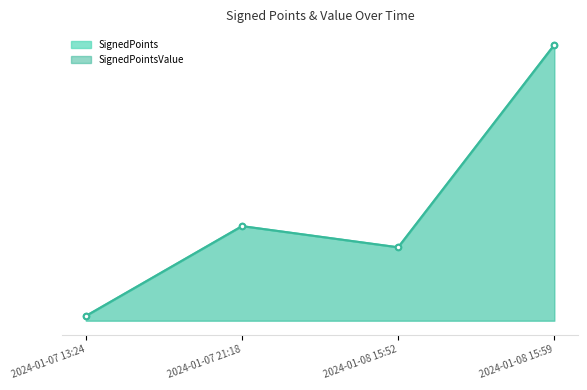

How many data points in SignedPoints are above 103778?

1